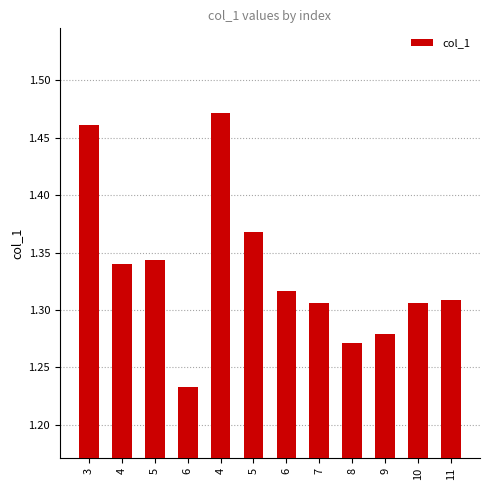

Does the chart contain any negative values?

No